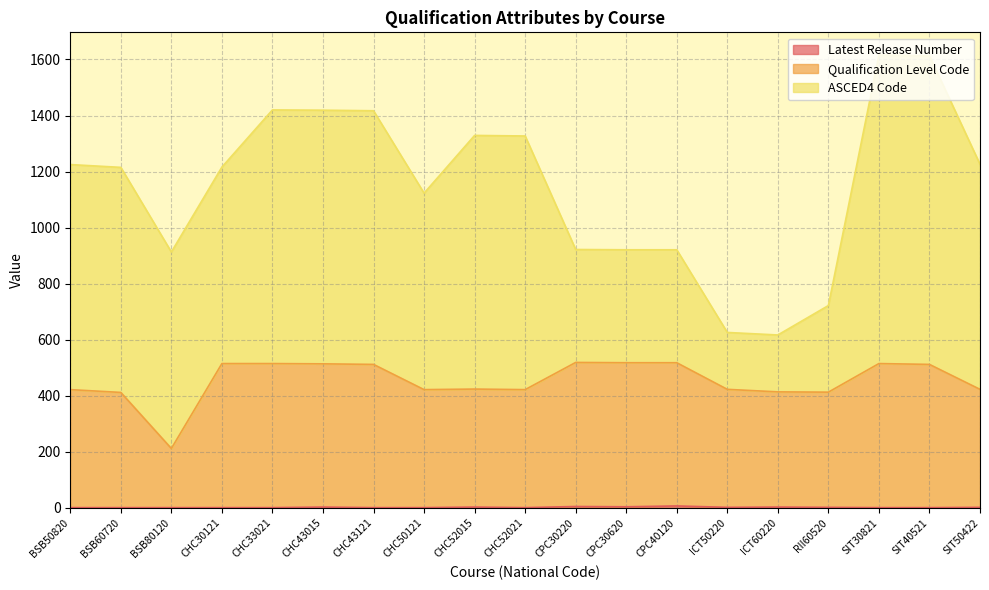

What is the sum of all Qualification Level Code values?

8625